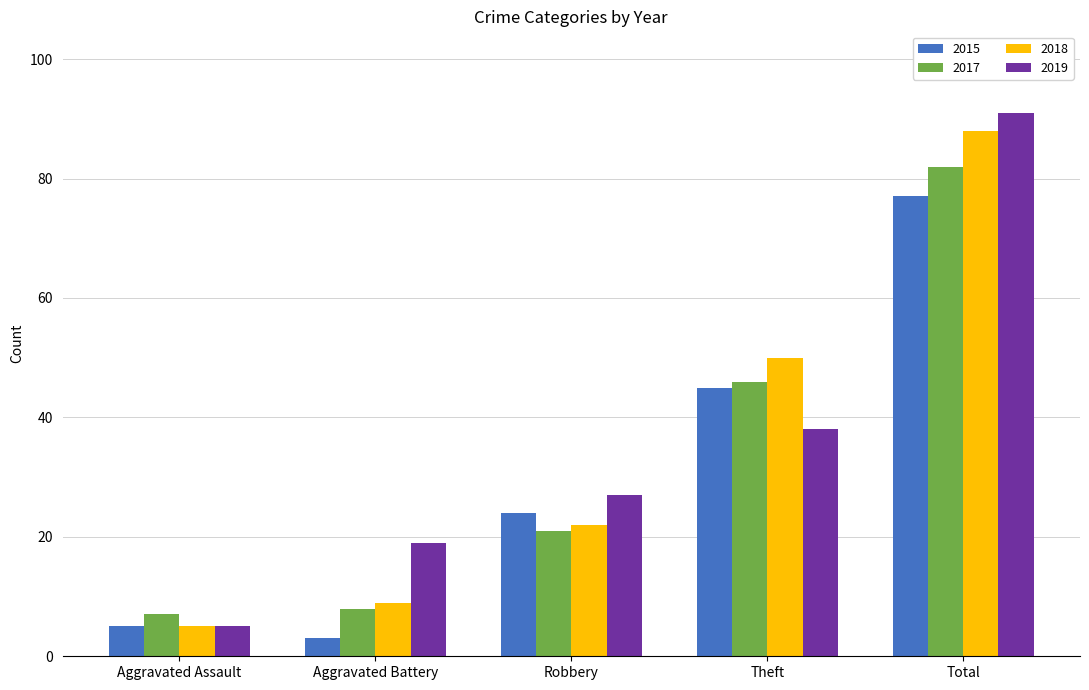

True or false: 2018 has a value of 50 at Theft.

True